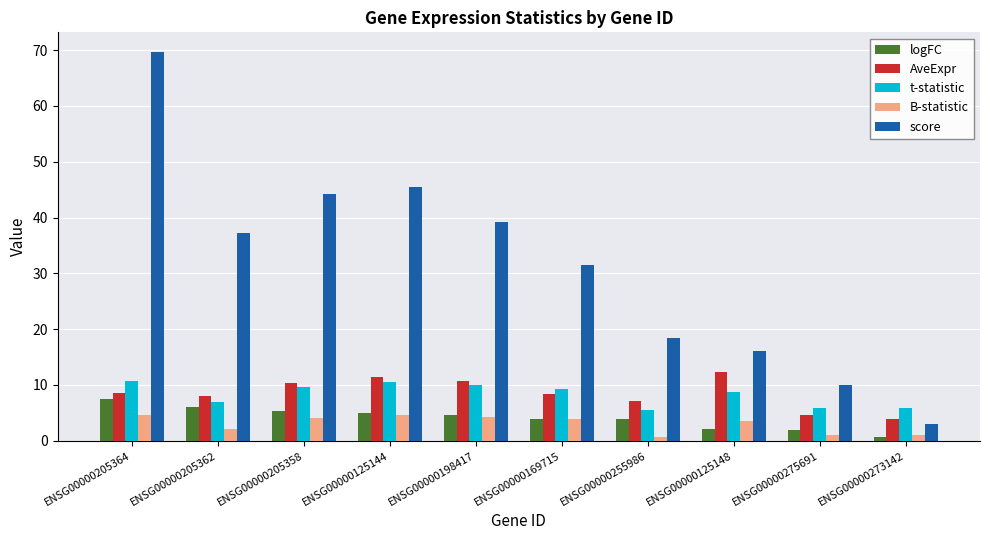

Which category has the lowest value in the logFC series?

ENSG00000273142